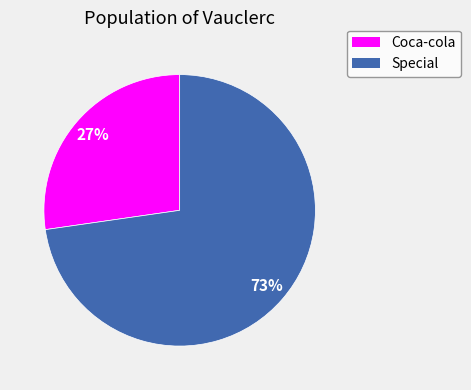

Combined, do Coca-cola and Special account for over 50%?

Yes